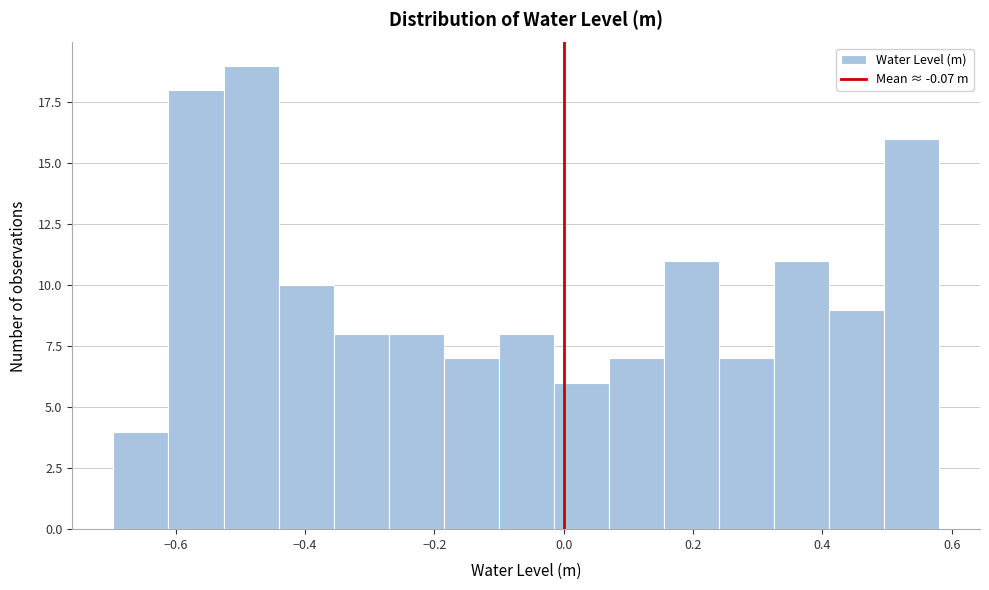

Over which range of the x-axis is the bar tallest?

-0.52 to -0.44